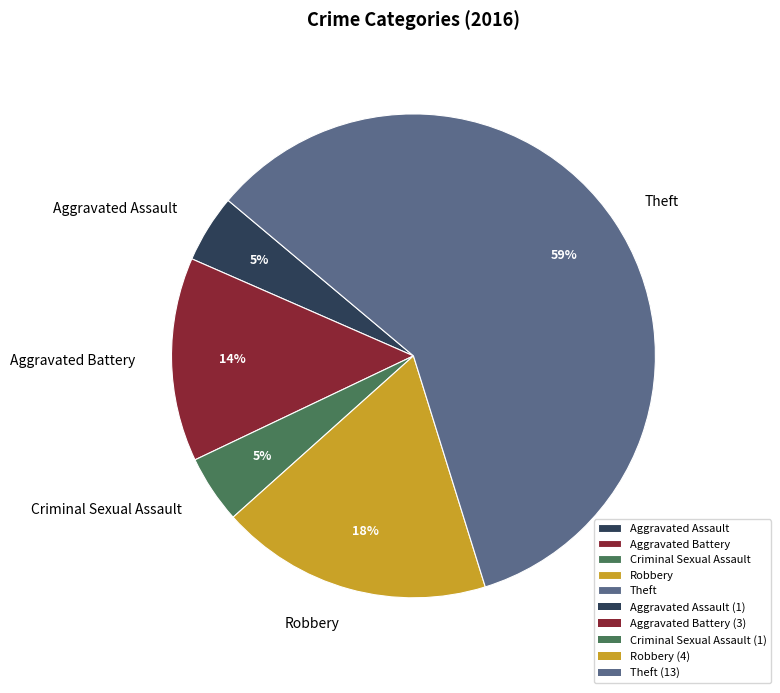

What percentage is the Aggravated Assault slice, to the nearest percent?

5%